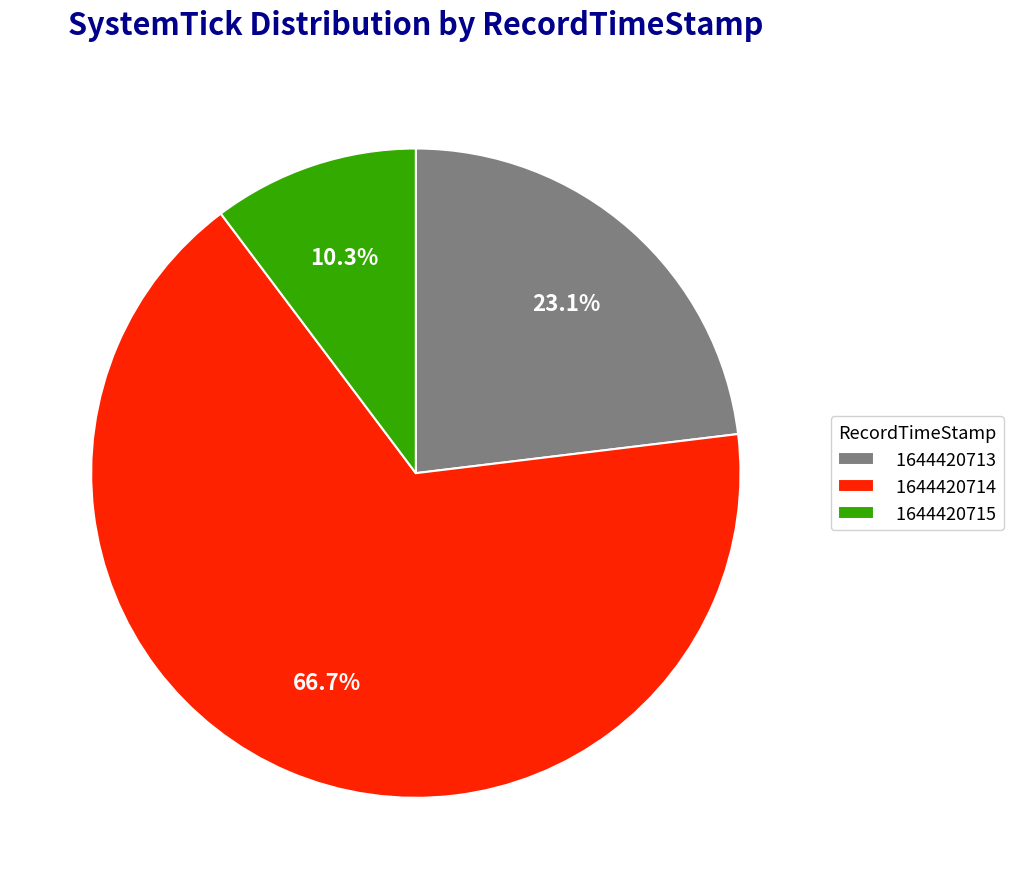

Count the number of slices in the pie.

3